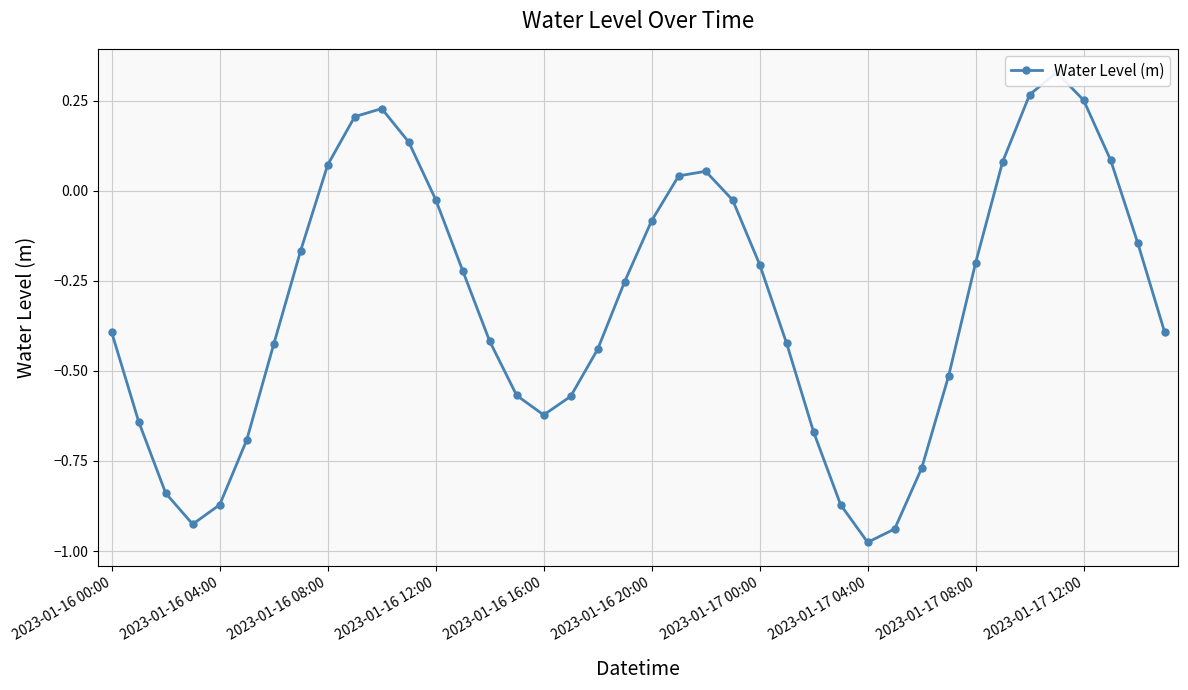

What is the label of the 15th point from the left?

14